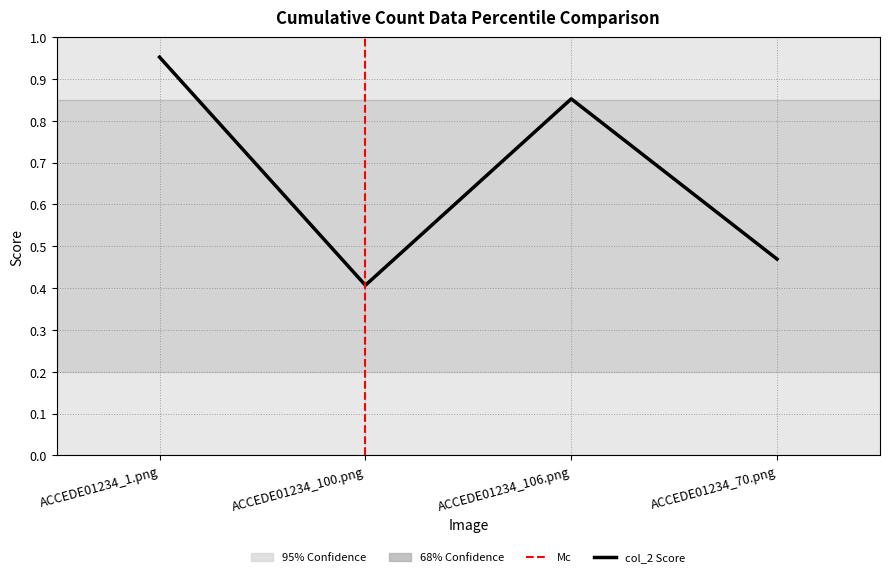

The chart shows a value of 0.4 at ACCEDE01234_100.png. True or false?

True